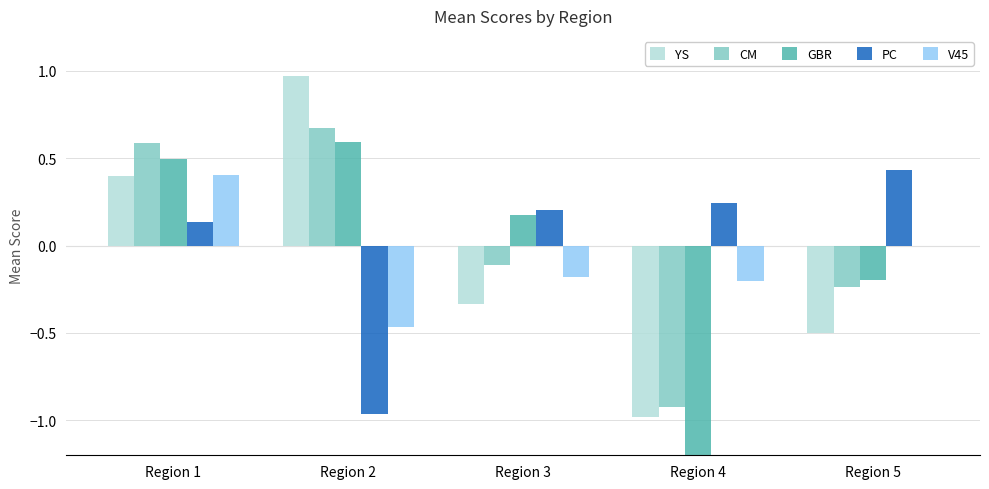

Which series changed the most between Region 2 and Region 3?

YS